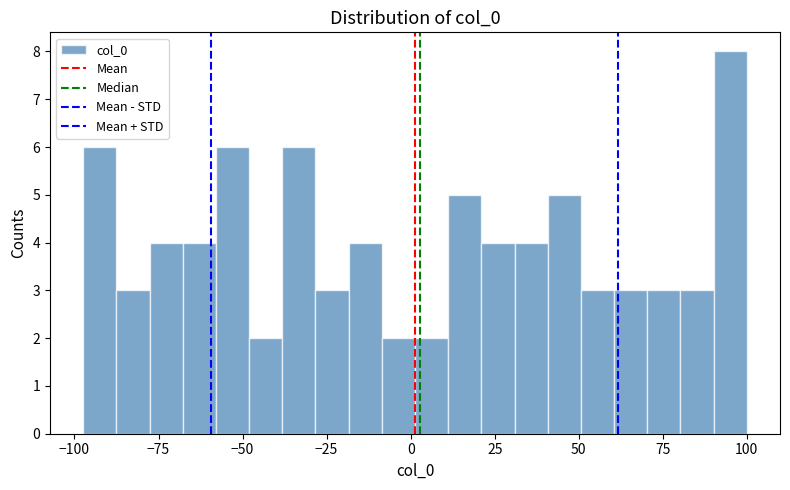

Around what value on the x-axis is the tallest bar? Give the approximate position of its centre, as read against the axis.

95